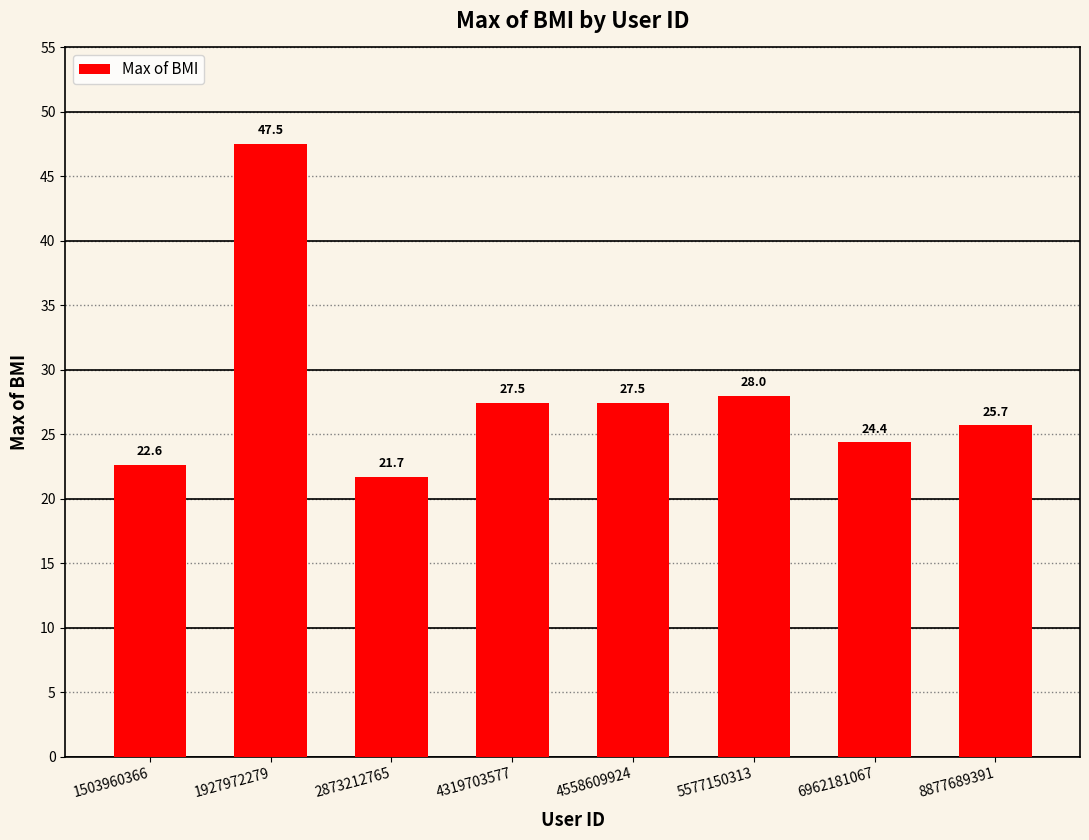

The value at 1927972279 is 75.4. True or false?

False